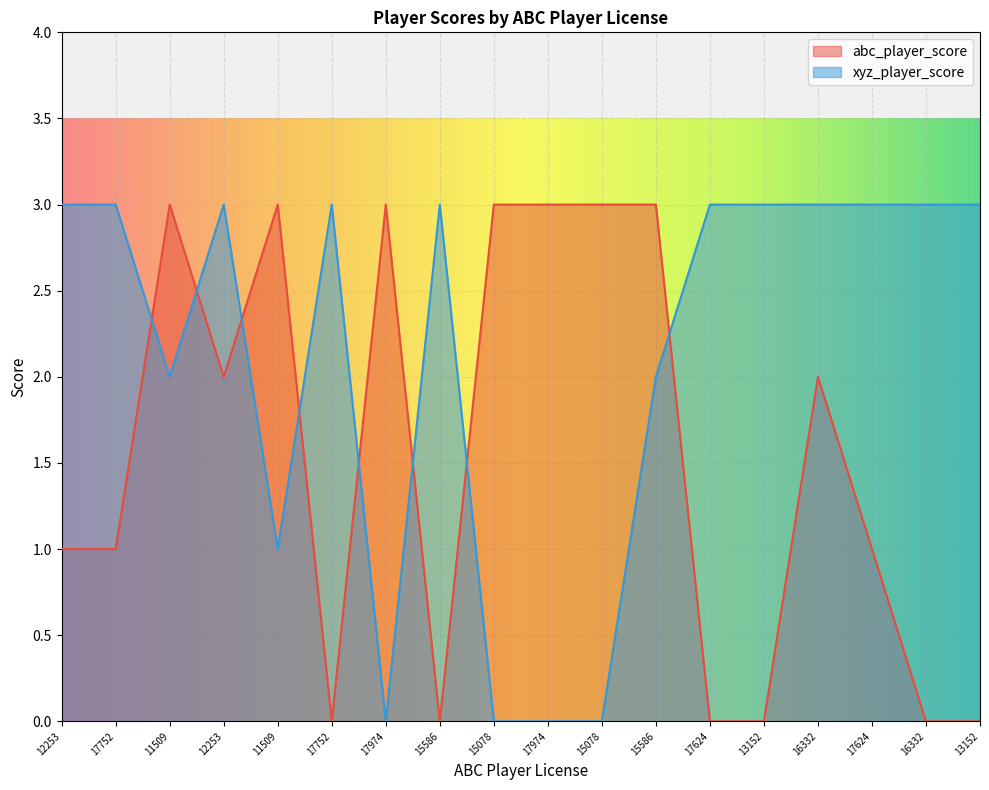

Which series has the largest range (max minus min)?

abc_player_score